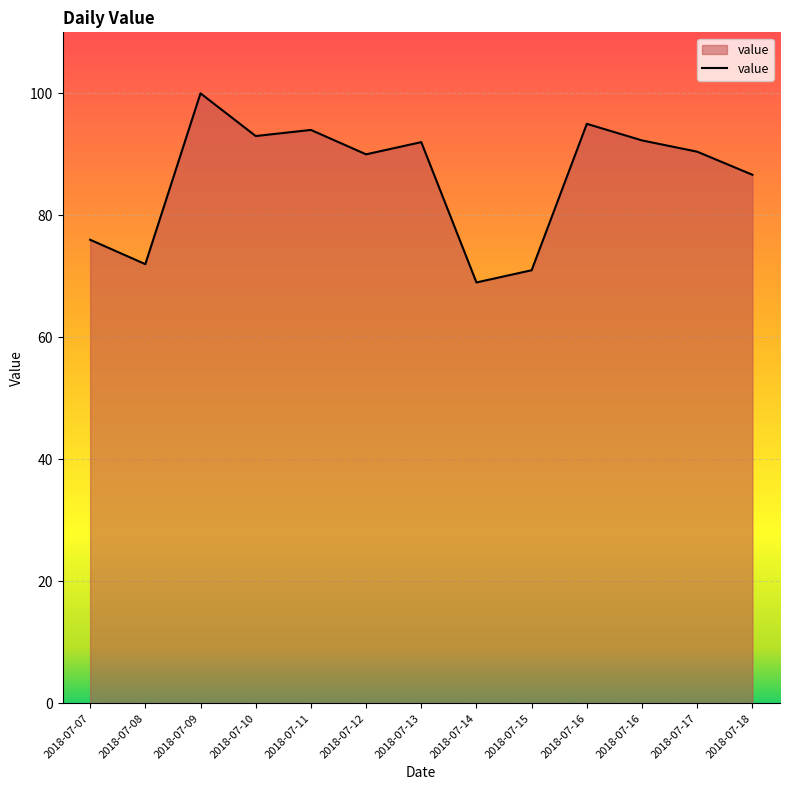

What is the sum of the values at 2018-07-17 and 2018-07-09?

190.4